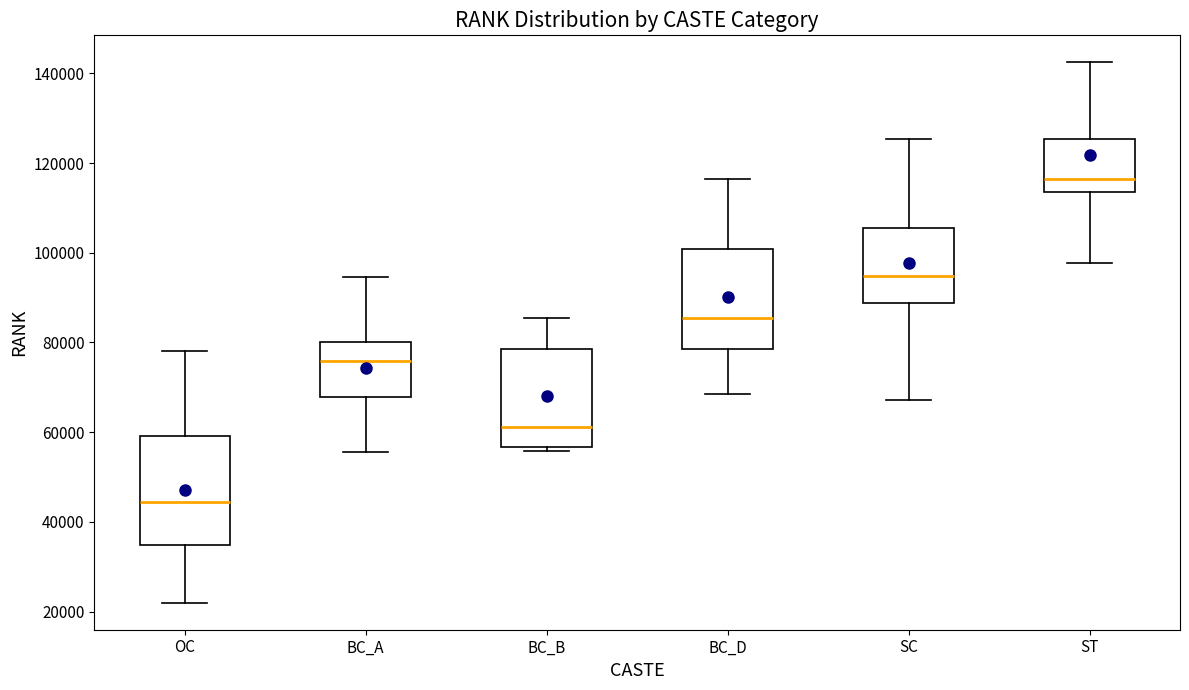

Reading left to right, read every box against the y-axis: the position of its median line, the range the box covers, and the ends of its whiskers. The values are not printed on the chart, so give them approximately, as read against the axis.

OC: median 44000, box 34000 to 60000, whiskers 22000 to 78000
BC_A: median 76000, box 68000 to 80000, whiskers 56000 to 94000
BC_B: median 62000, box 56000 to 78000, whiskers 56000 (just below the box's lower edge) to 86000
BC_D: median 86000, box 78000 to 100000, whiskers 68000 to 116000
SC: median 94000, box 88000 to 106000, whiskers 68000 to 126000
ST: median 116000, box 114000 to 126000, whiskers 98000 to 142000